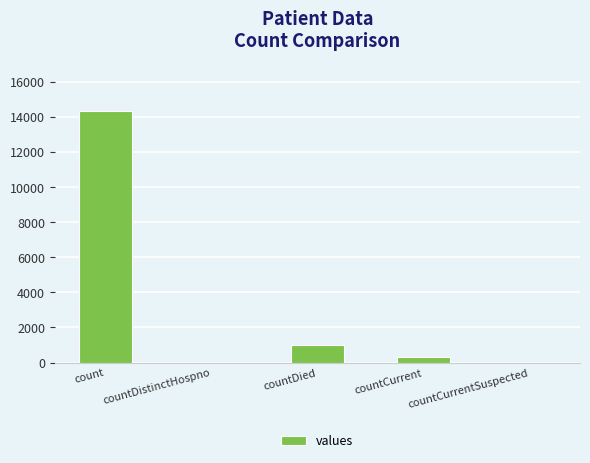

At which category does the chart reach its peak across all series?

count